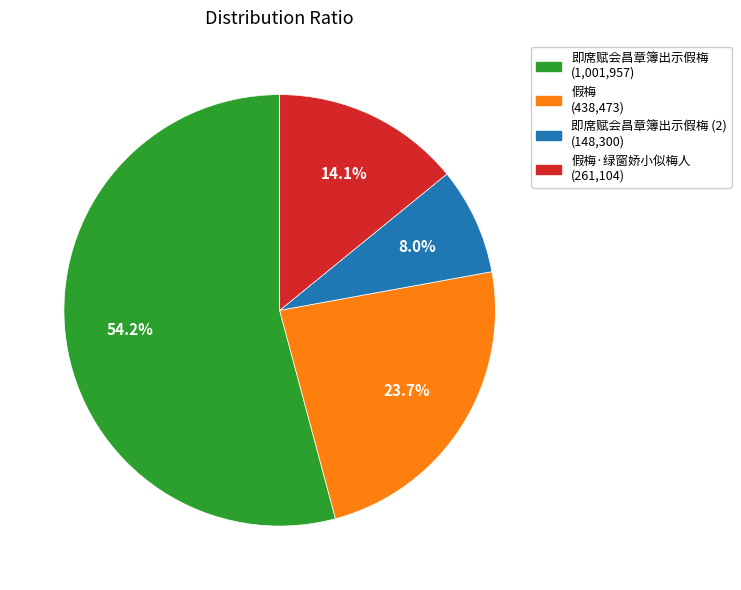

Is there any slice that represents more than half of the pie?

Yes